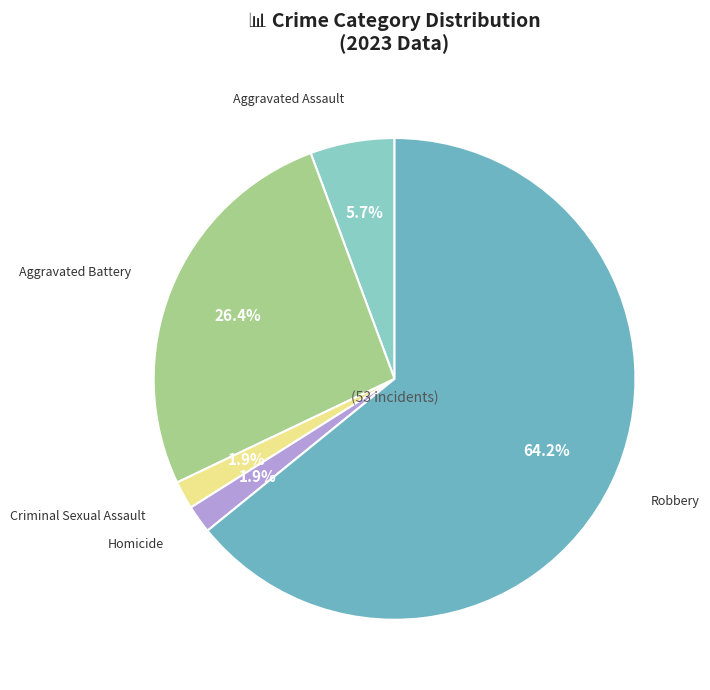

To the nearest percent, what is the difference between the largest and smallest slice percentages?

62%